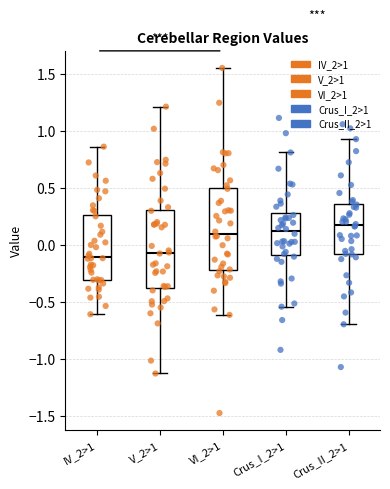

Where is the lower edge of the box for VI_2>1 on the y-axis? The values are not printed on the chart, so give them approximately, as read against the axis.

-0.20